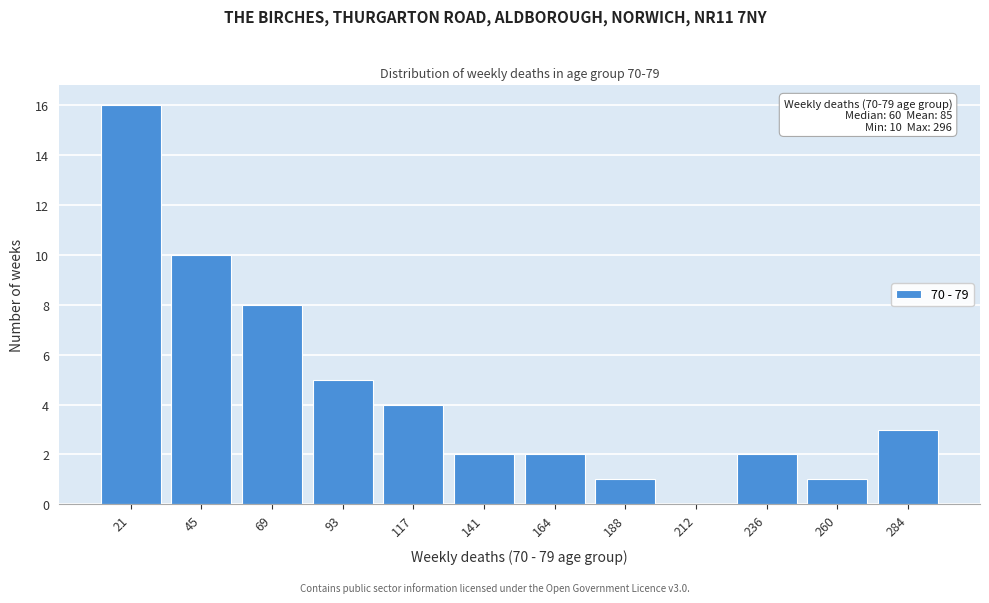

Over which range of the x-axis is the bar tallest?

10 to 35